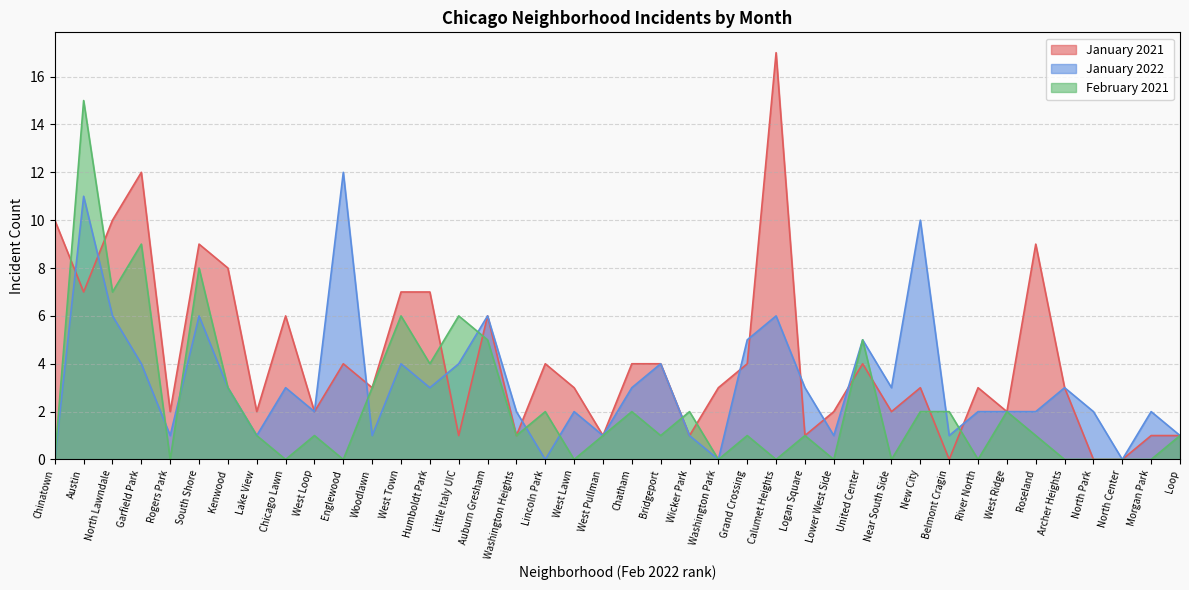

What is the difference between the maximum and second lowest values in the January 2021 series?

17